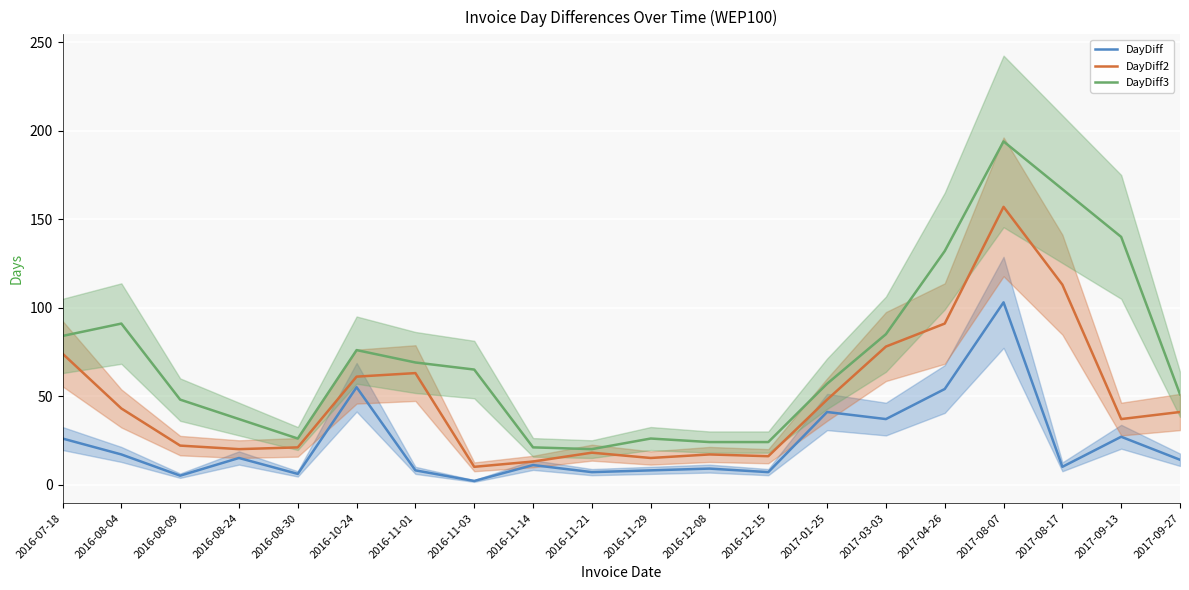

True or false: DayDiff3 and DayDiff2 intersect in this chart.

False